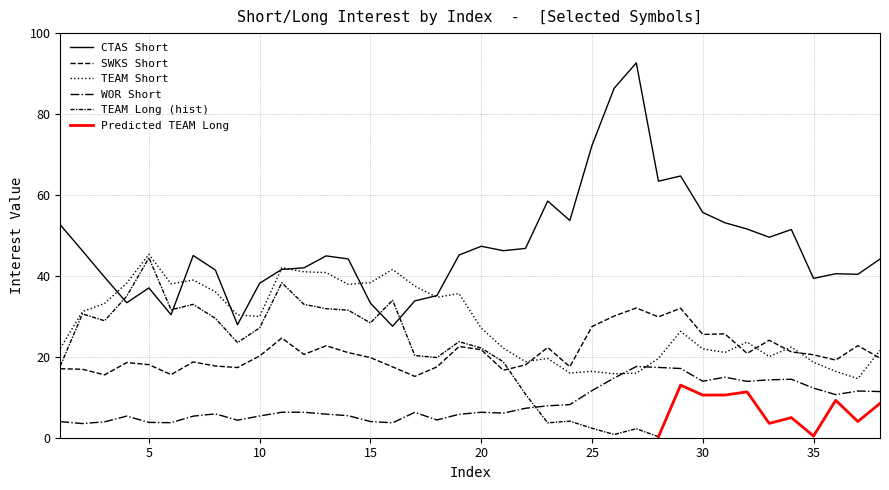

True or false: CTAS Short and WOR Short intersect in this chart.

False